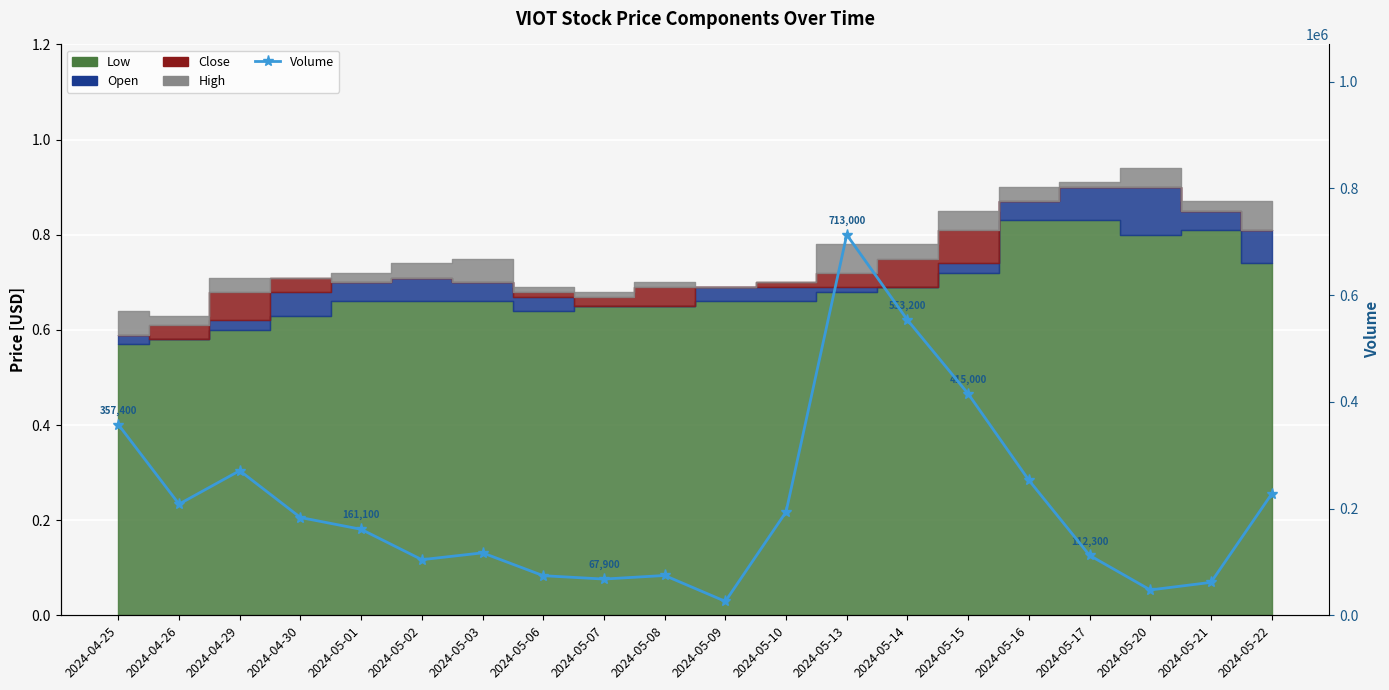

Approximately how many times larger is the value at 2024-05-16 compared to 2024-05-15?

0.6